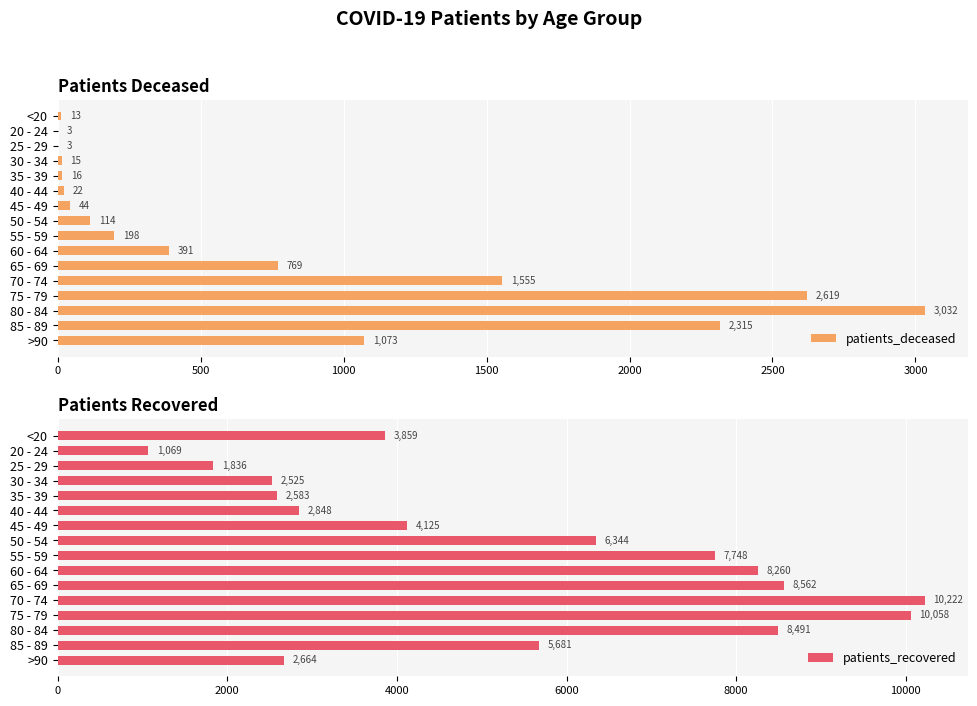

The value of patients_deceased at 55 - 59 is 68. True or false?

False